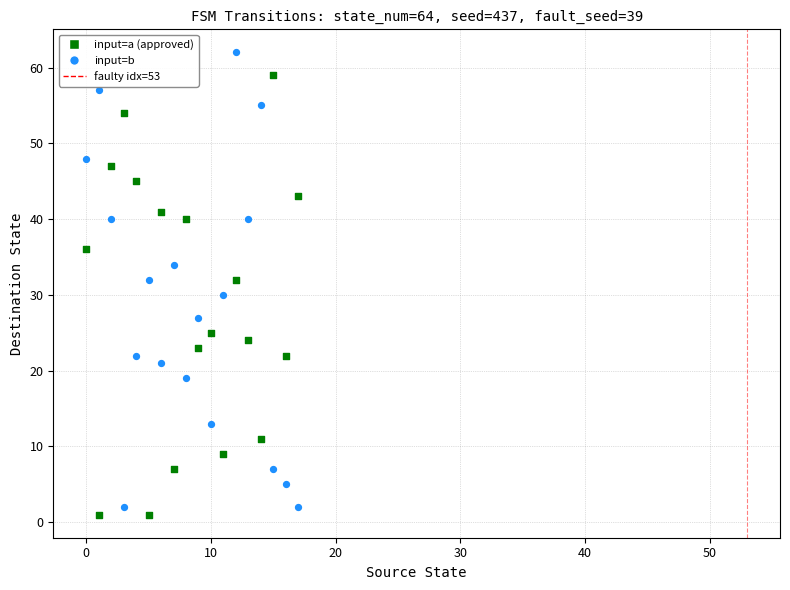

Across all data points, what is the range of Y values (max minus min)?

61